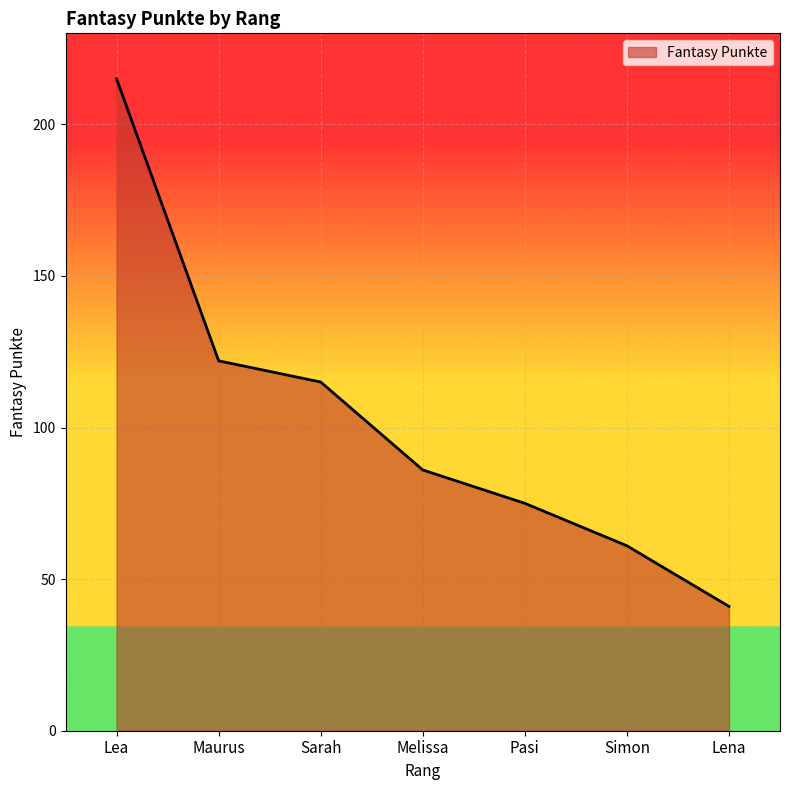

Is it true that the value at Simon is 32?

False